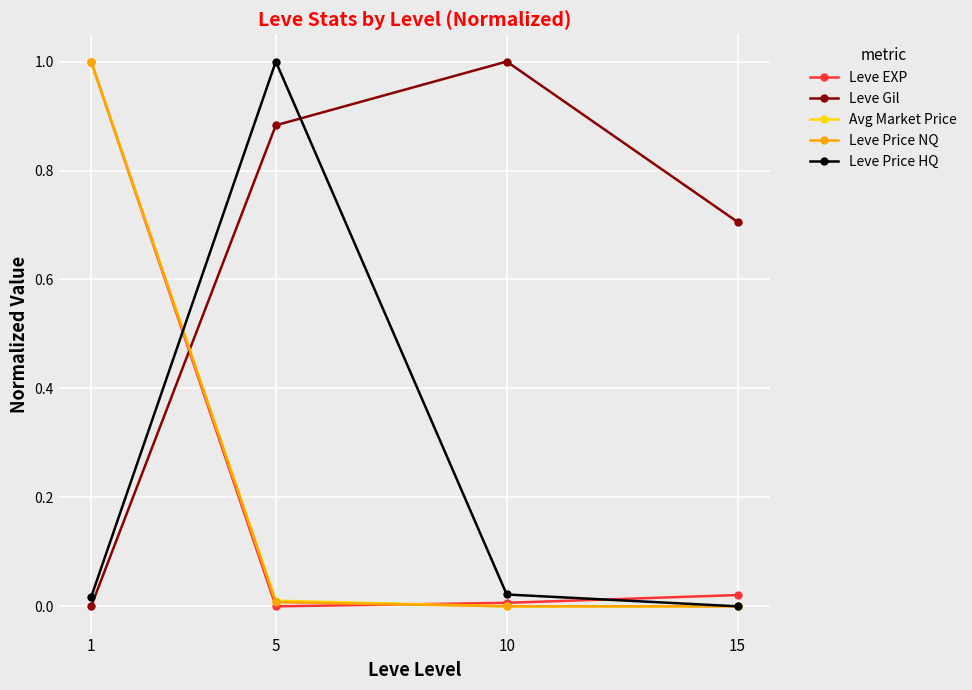

What is the difference between the maximum and minimum values in the Leve Price NQ series?

1.0